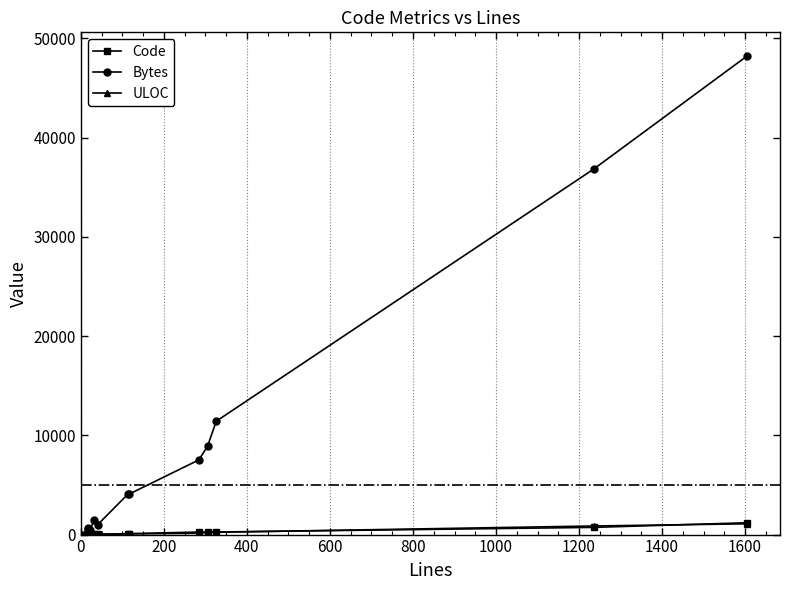

True or false: Bytes has more than 0 points higher than both neighbors.

True